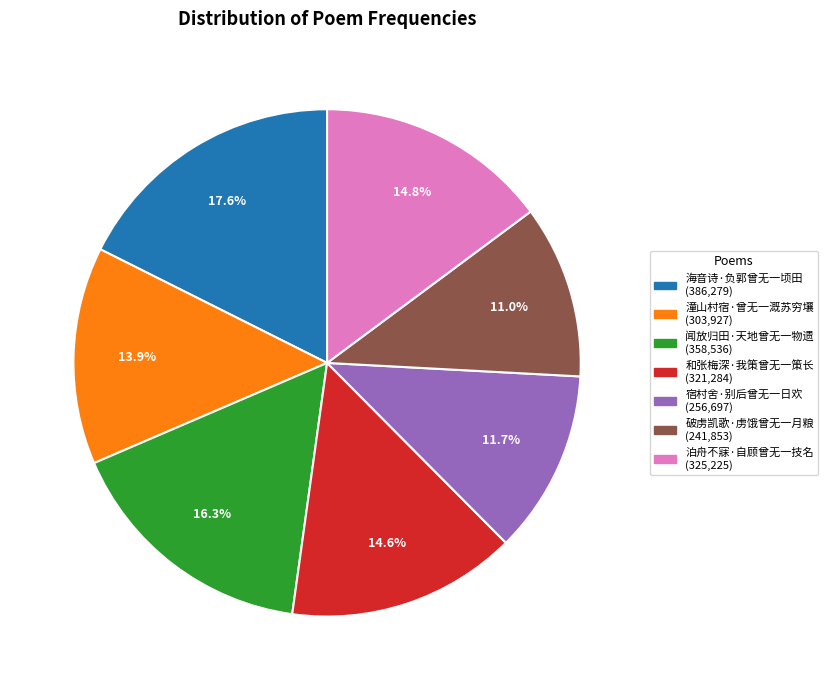

Is there any slice that represents more than half of the pie?

No